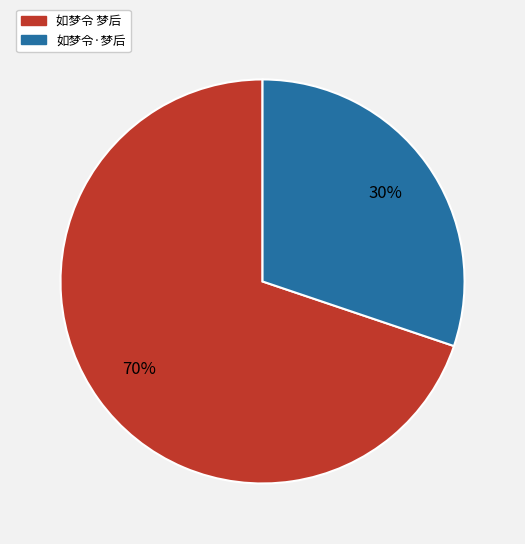

Is the sum of 如梦令 梦后 and 如梦令·梦后 greater than half?

Yes